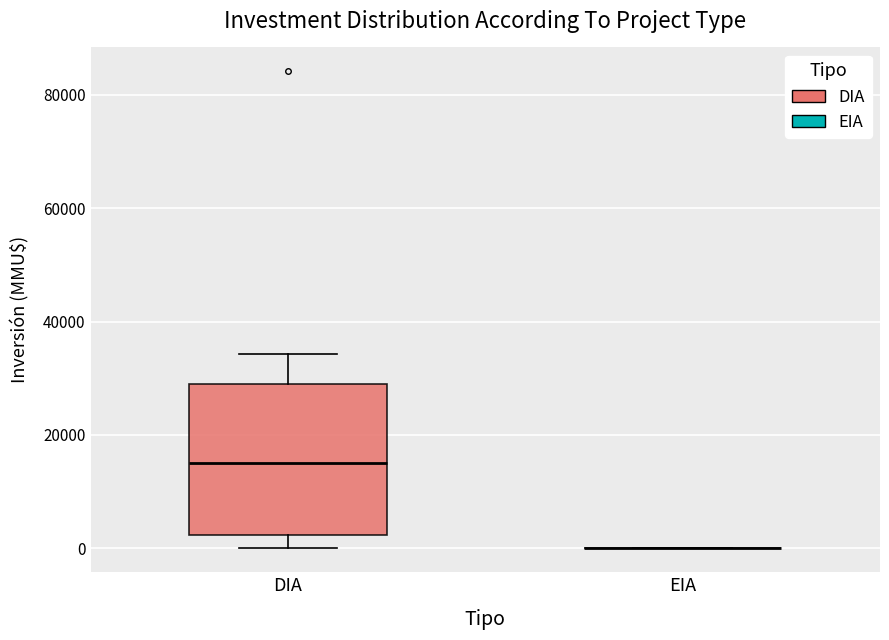

Reading left to right, transcribe this box plot: for each box, give where its median line is, the range the box spans, and where its two whiskers end, as read against the y-axis. The values are not printed on the chart, so give them approximately, as read against the axis.

DIA: median 16000, box 2000 to 30000, whiskers 0 to 34000
EIA: box collapsed to a line at 0, whiskers 0 to 0